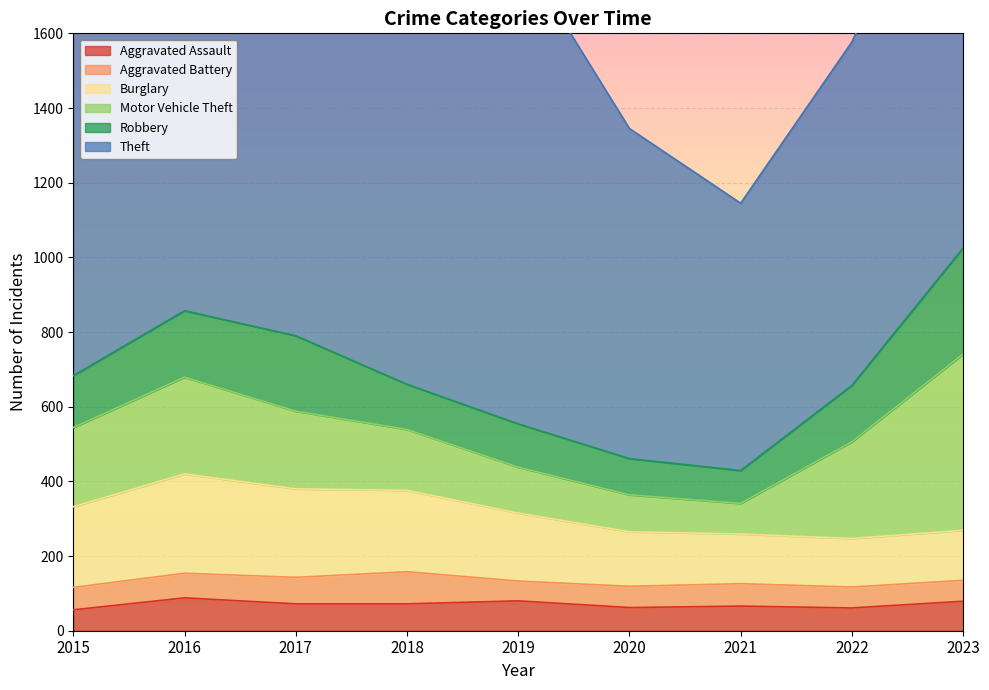

What is the value of the Robbery point at the 8th from the left?

151